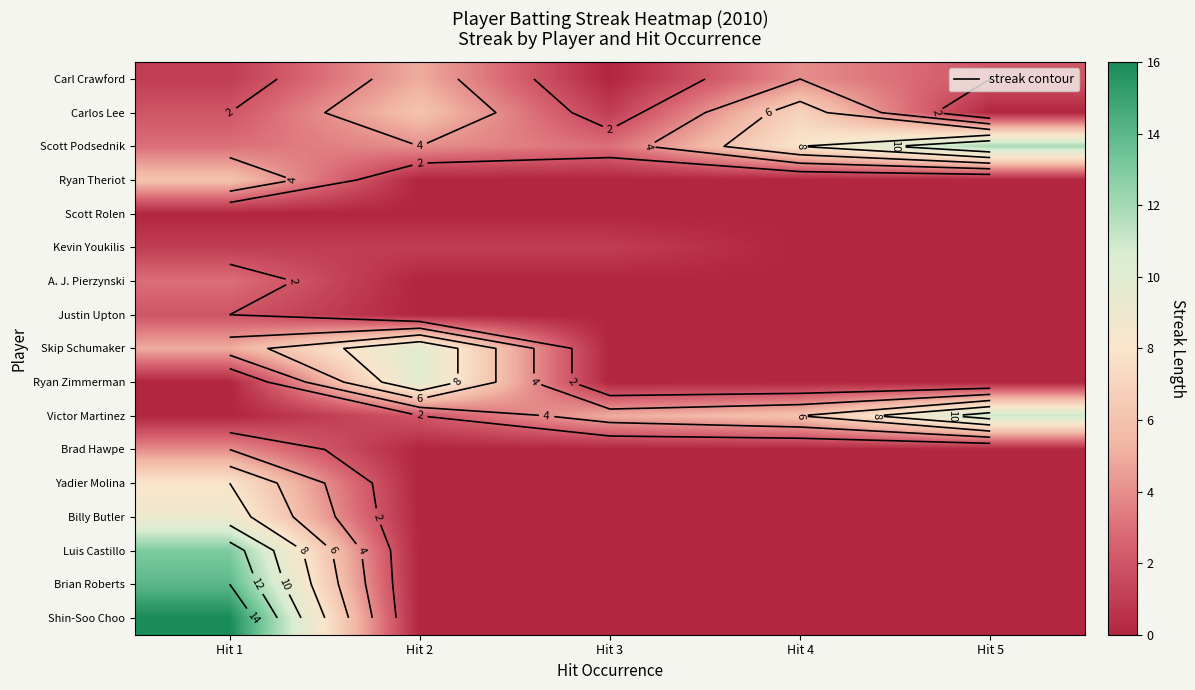

The Scott Rolen series shows 0 at Hit 4. True or false?

True